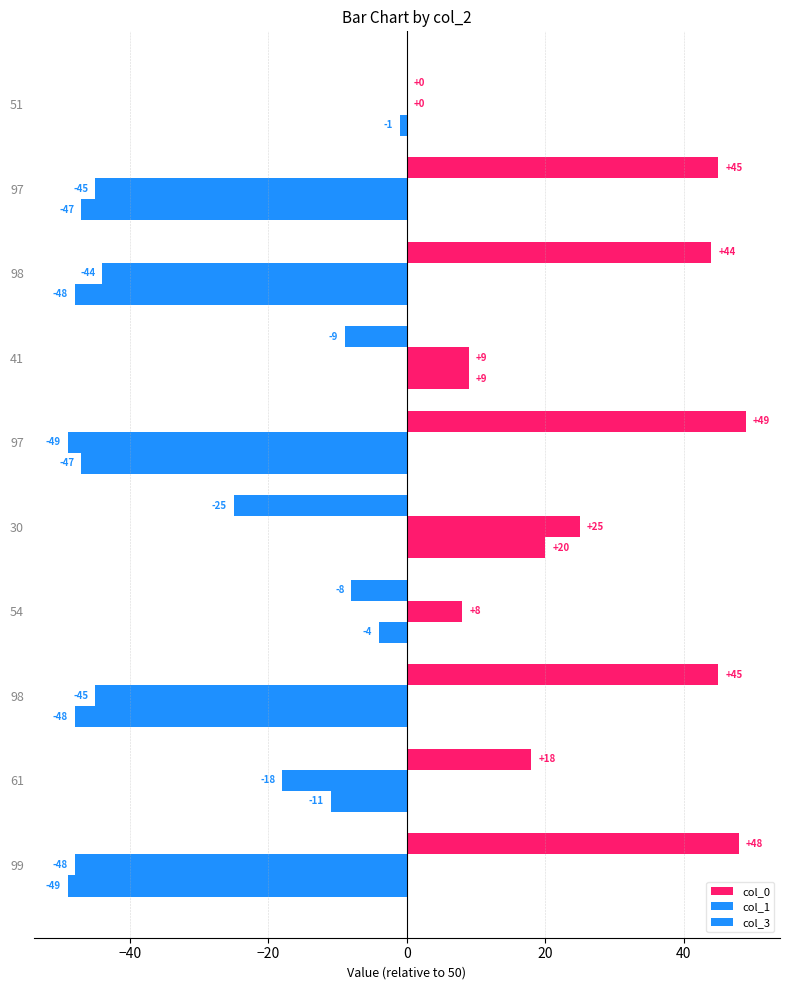

What is the difference between the maximum and second lowest values in the col_1 series?

73